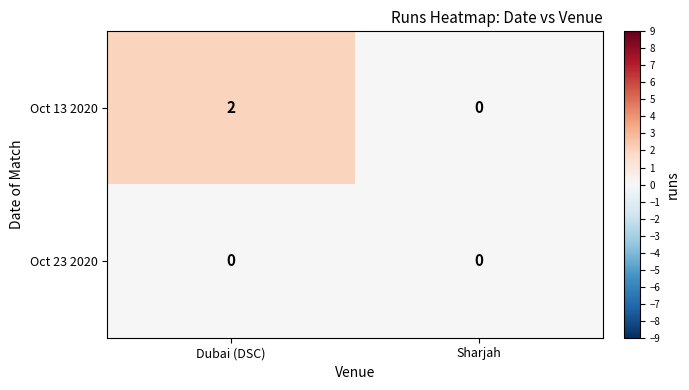

Rank the series by their maximum value, from lowest to highest.

Oct 23 2020, Oct 13 2020